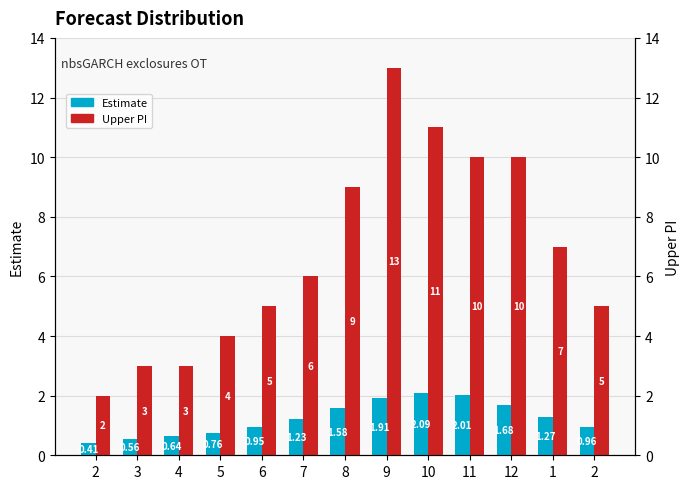

What is the difference between the highest and lowest values at 2?

1.6